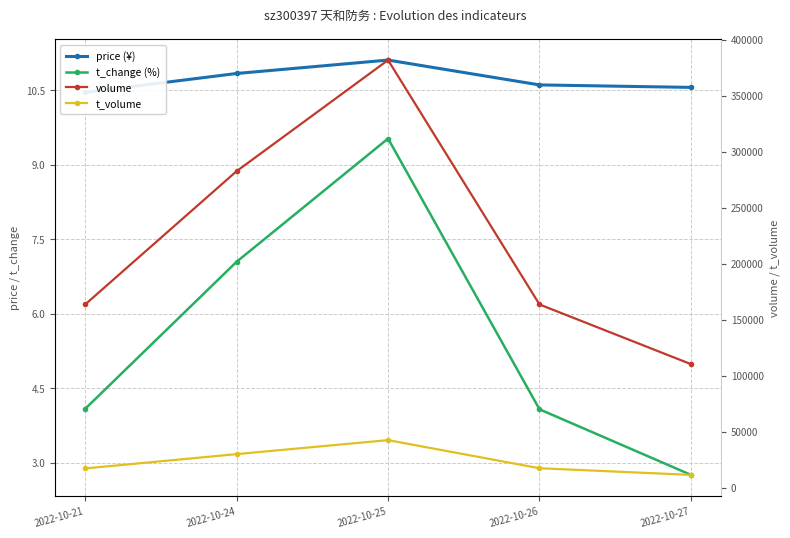

Reading left to right, what are all the values shown in this chart?

price (¥): 2022-10-21=10.5	2022-10-24=10.8	2022-10-25=11.1	2022-10-26=10.6	2022-10-27=10.6
t_change (%): 2022-10-21=4.1	2022-10-24=7.0	2022-10-25=9.5	2022-10-26=4.1	2022-10-27=2.8
volume: 2022-10-21=163655.0	2022-10-24=282560.0	2022-10-25=381656.0	2022-10-26=163632.0	2022-10-27=110407.0
t_volume: 2022-10-21=17367.0	2022-10-24=30133.0	2022-10-25=42611.0	2022-10-26=17525.0	2022-10-27=11617.0